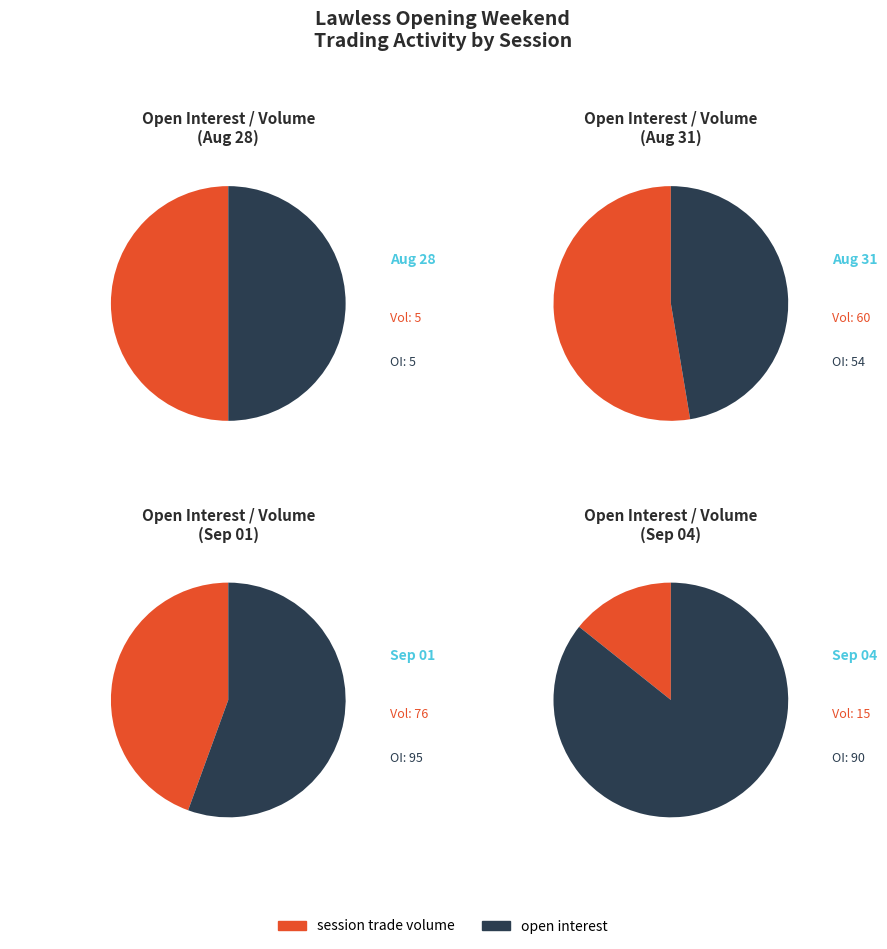

Is it true that 0 is 0% of the pie?

True